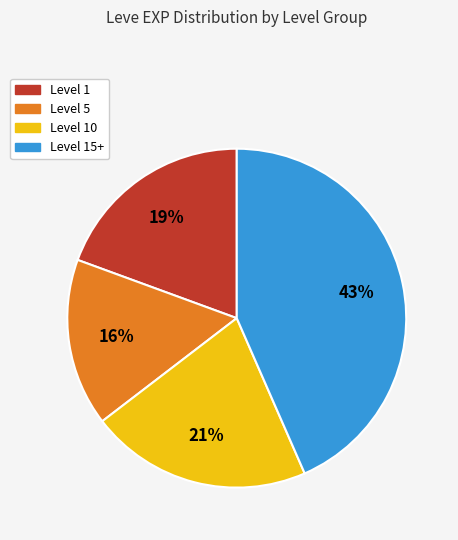

How many slices are in this pie chart?

4